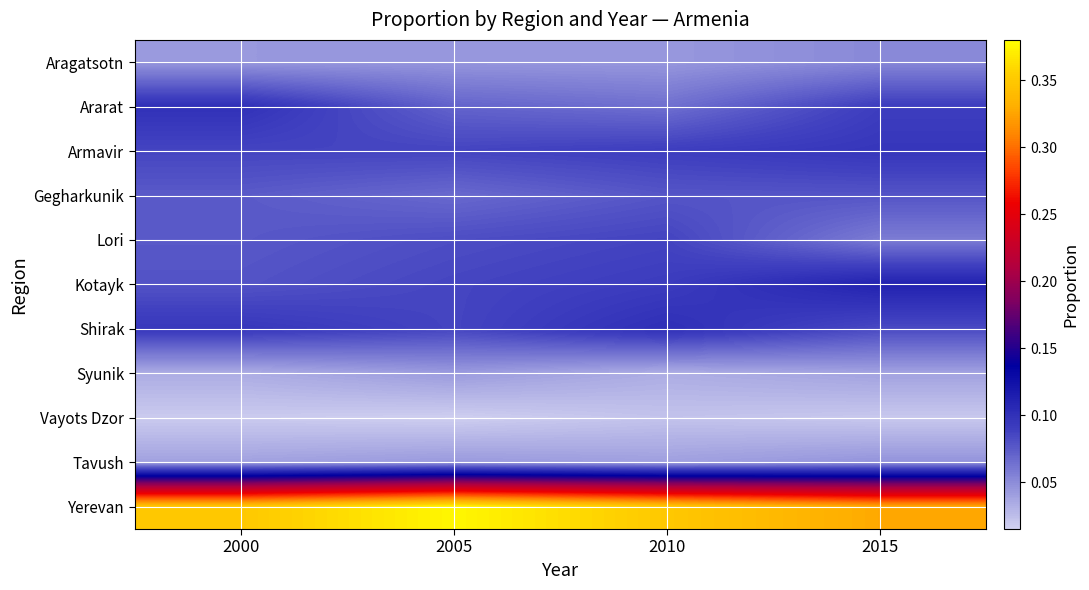

What is the maximum value shown in the chart?

0.4